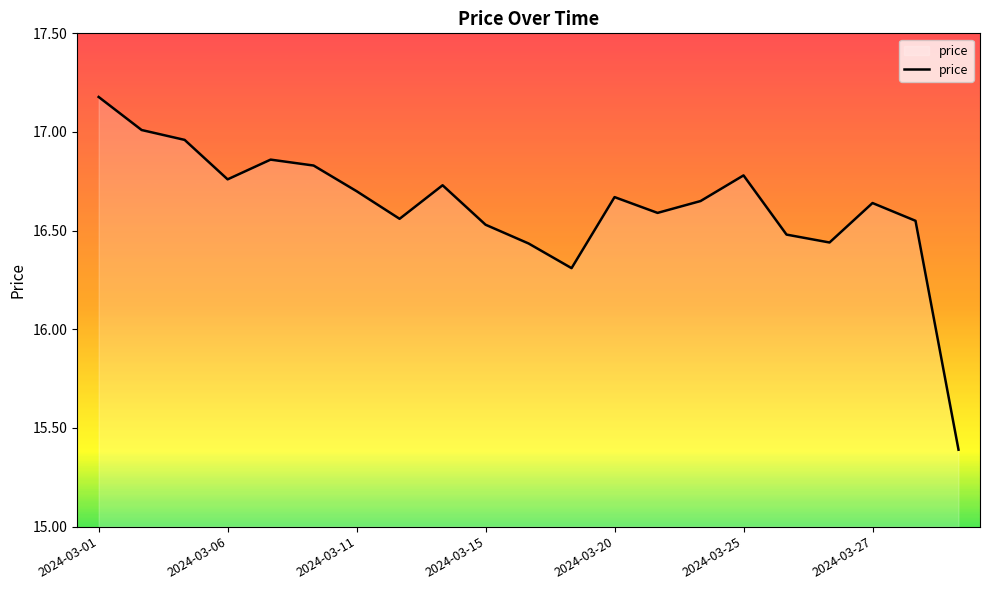

What is the maximum value shown in the chart?

17.2